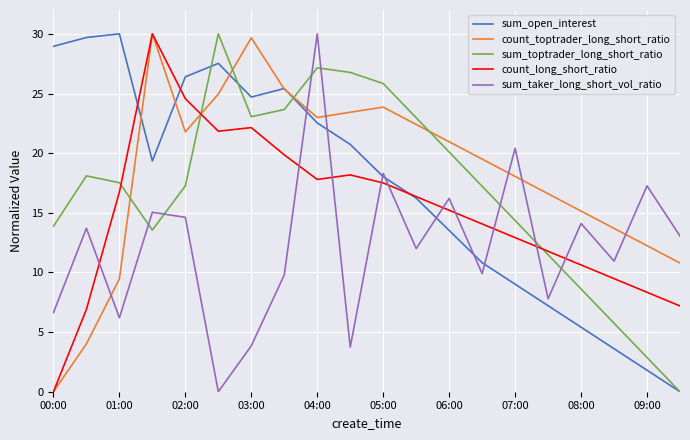

True or false: sum_toptrader_long_short_ratio and count_toptrader_long_short_ratio intersect in this chart.

True